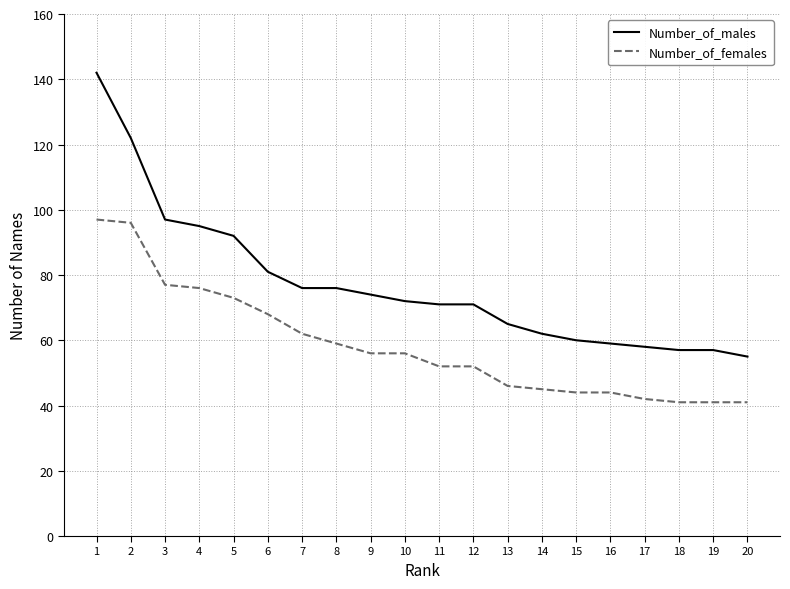

Reading left to right, extract all data points from this chart.

Number_of_males: 142	122	97	95	92	81	76	76	74	72	71	71	65	62	60	59	58	57	57	55
Number_of_females: 97	96	77	76	73	68	62	59	56	56	52	52	46	45	44	44	42	41	41	41